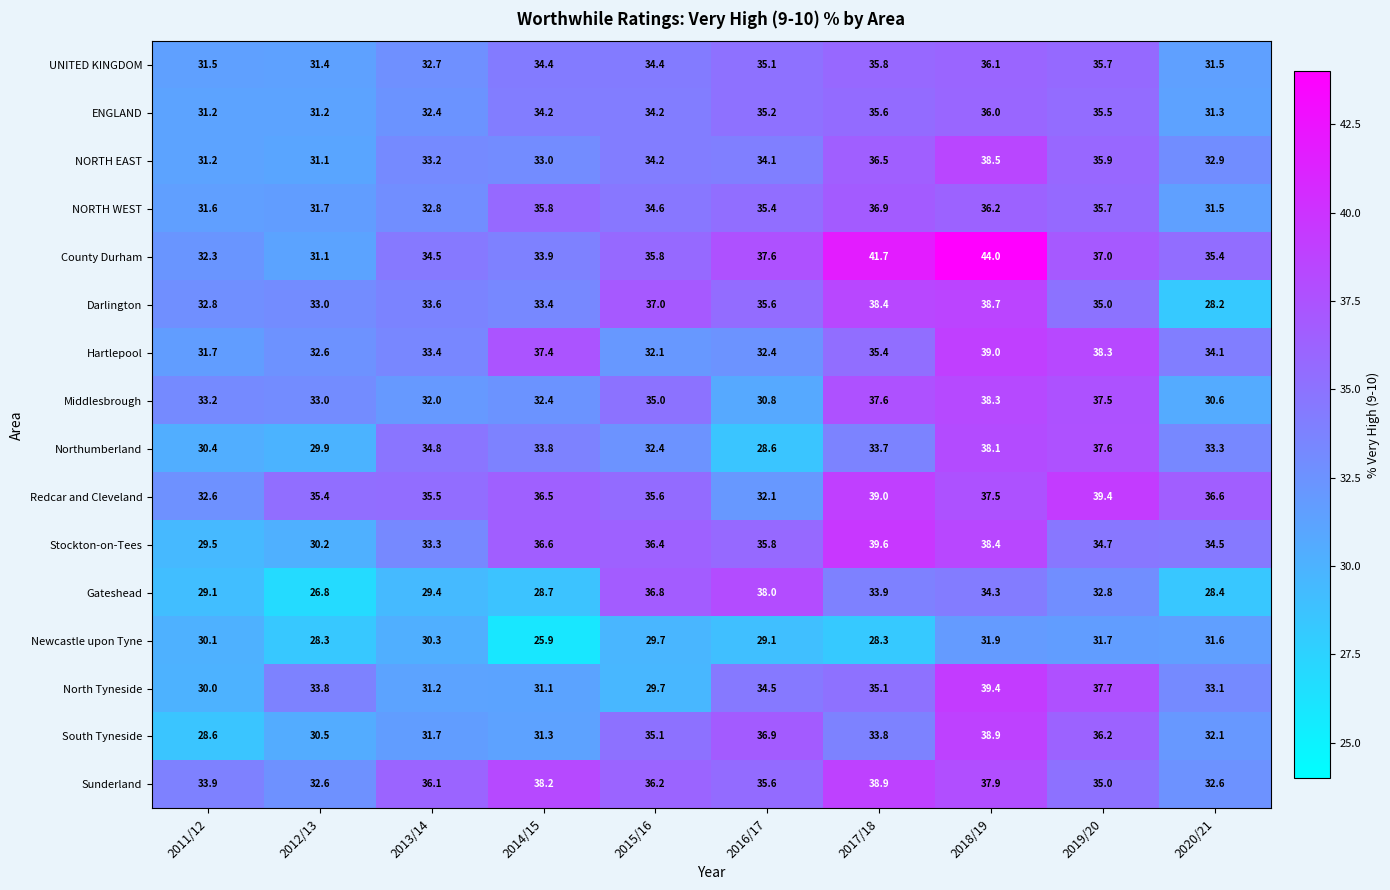

Count the number of categories in the chart.

10